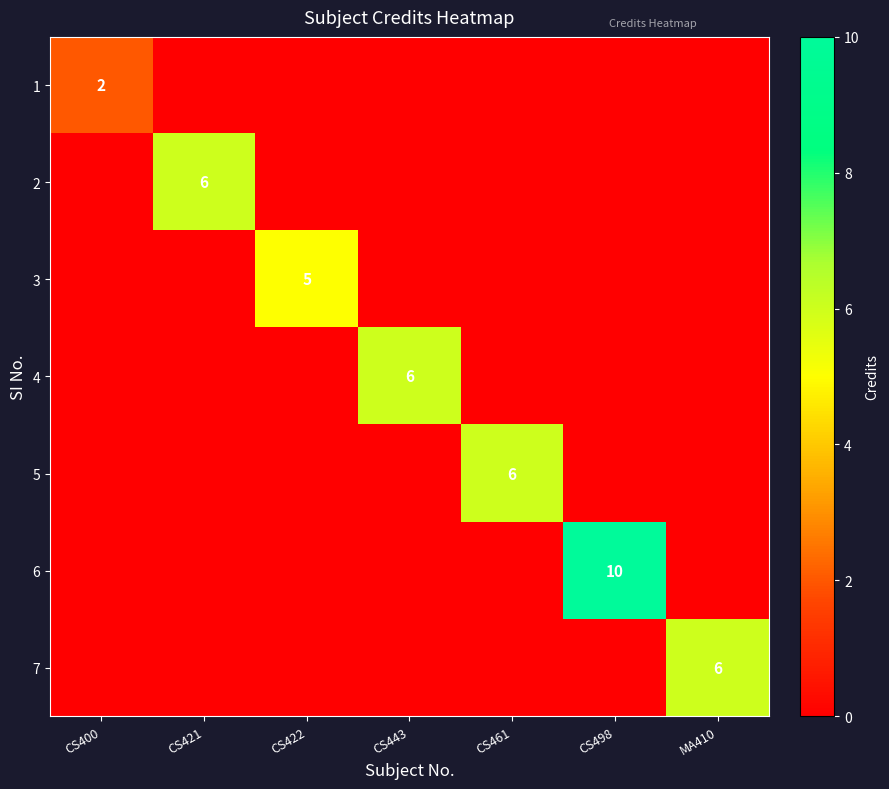

What is the sum of all 1 values?

2